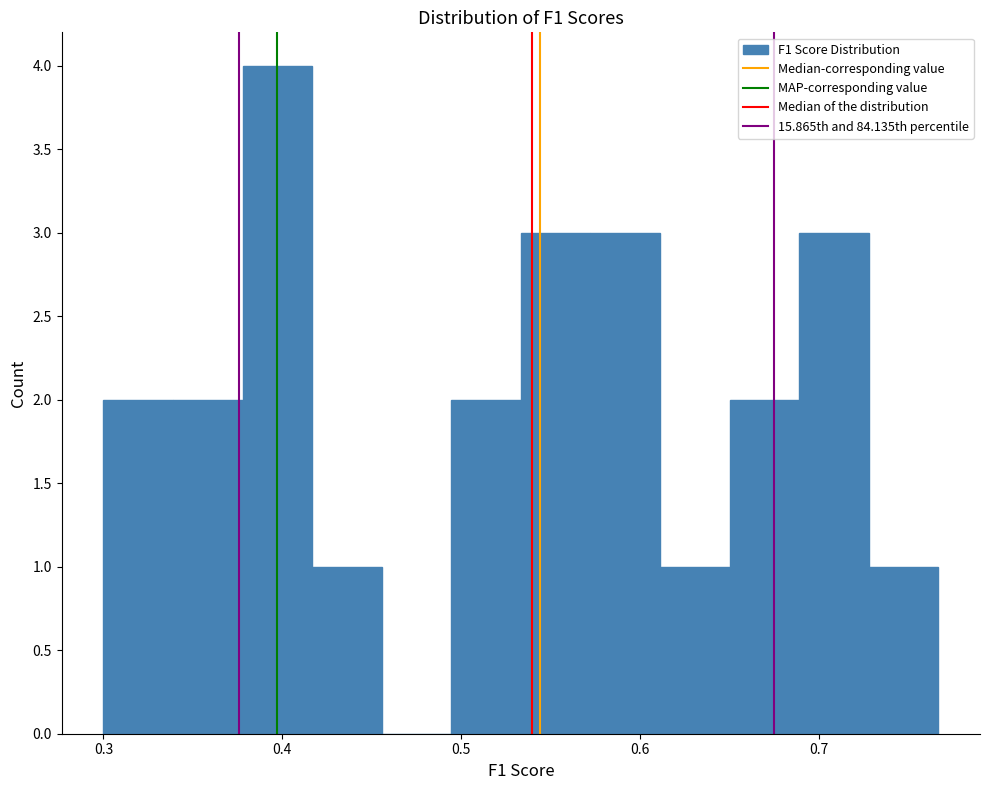

Around what value on the x-axis is the tallest bar? Give the approximate position of its centre, as read against the axis.

0.40